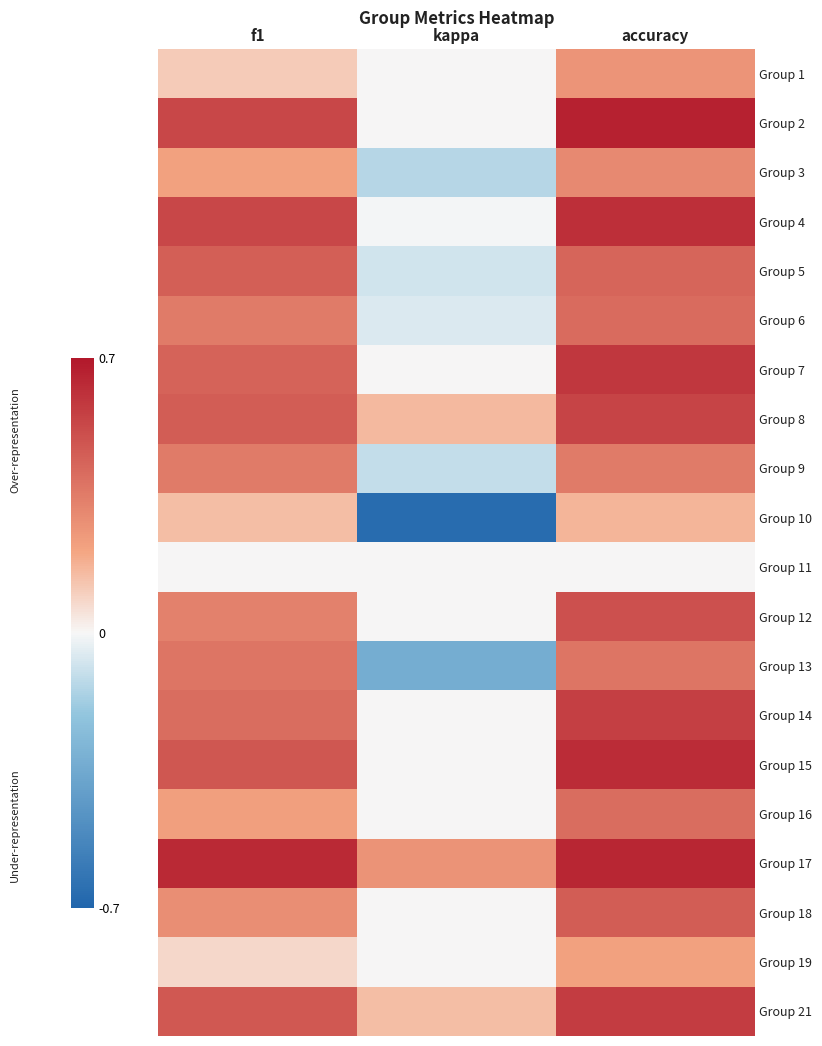

What is the spread (max minus min) of values at f1?

0.6